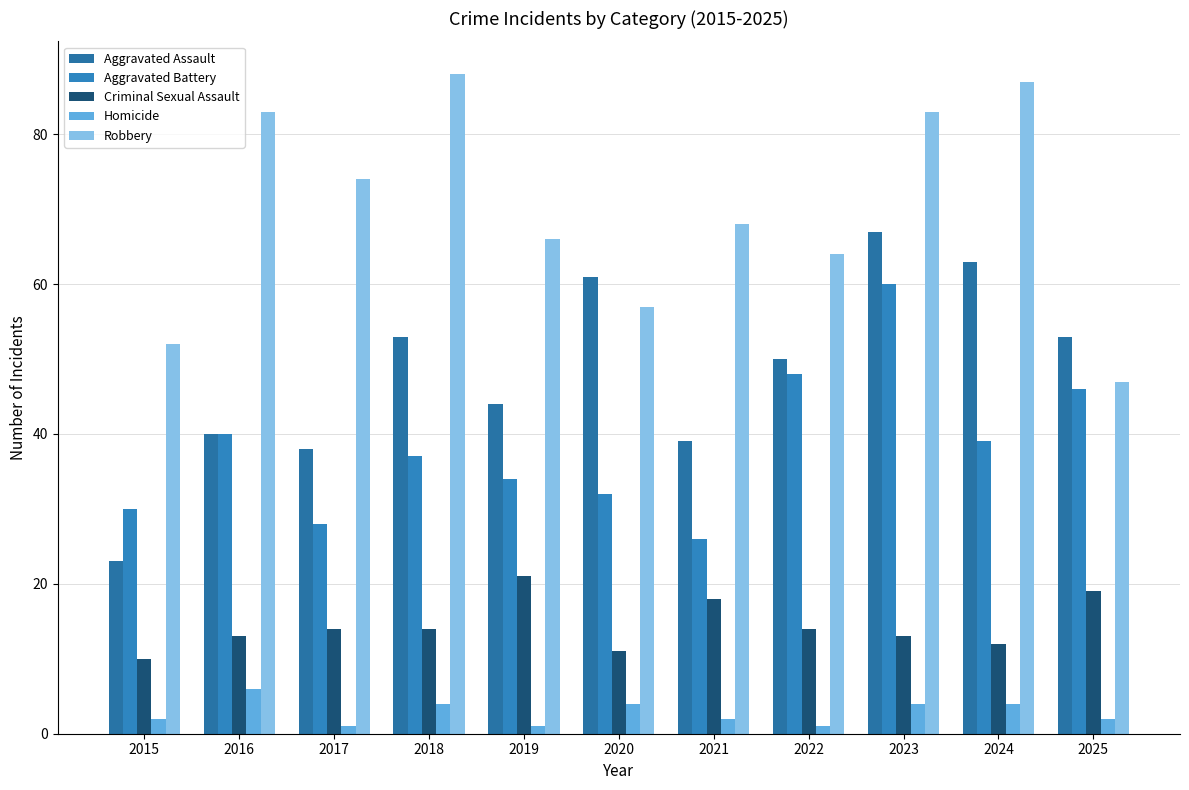

How many distinct data groups are displayed?

5